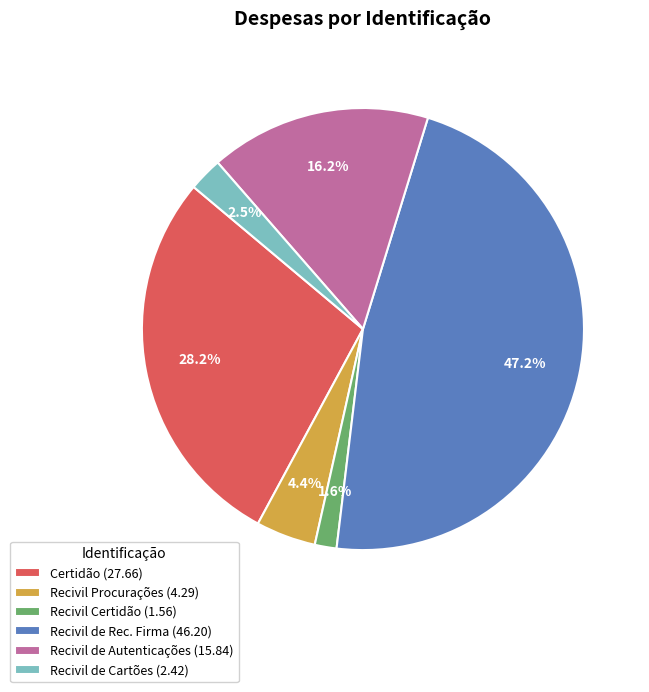

Rank the categories by value from highest to lowest.

Recivil de Rec. Firma, Certidão, Recivil de Autenticações, Recivil Procurações, Recivil de Cartões, Recivil Certidão